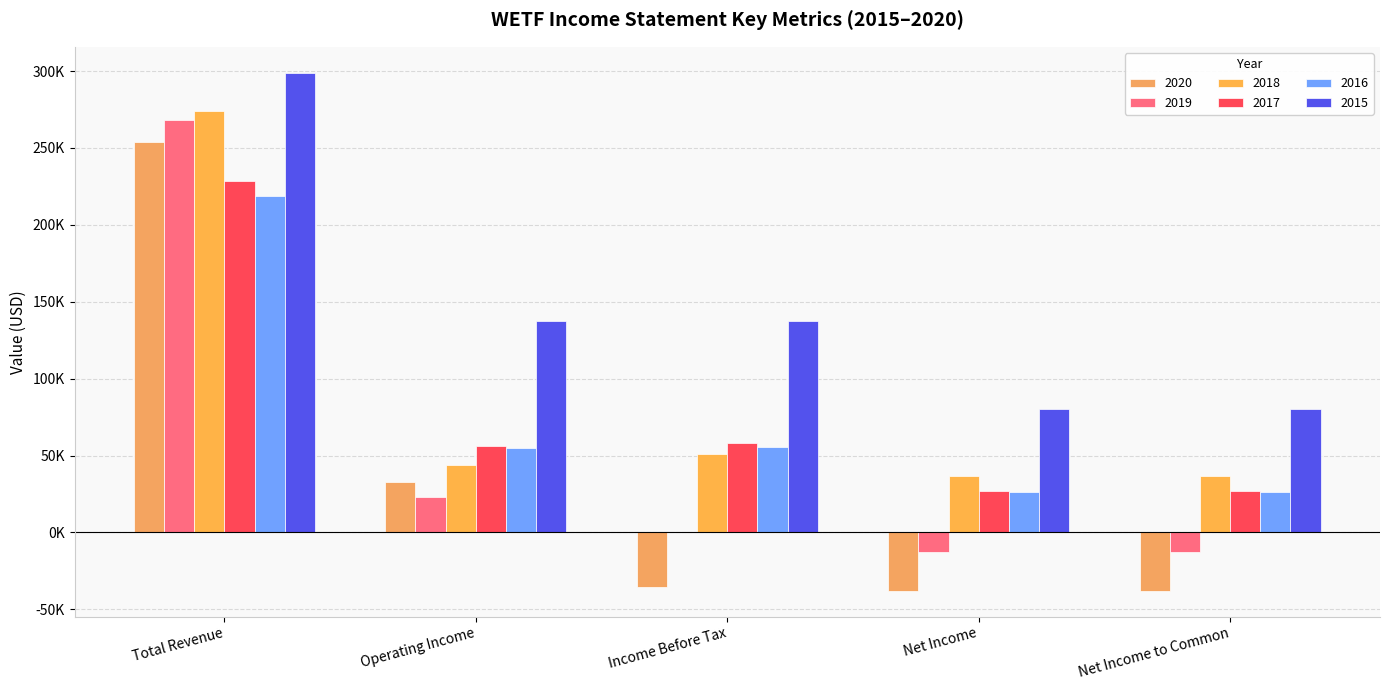

Does the chart contain stacked bars?

No